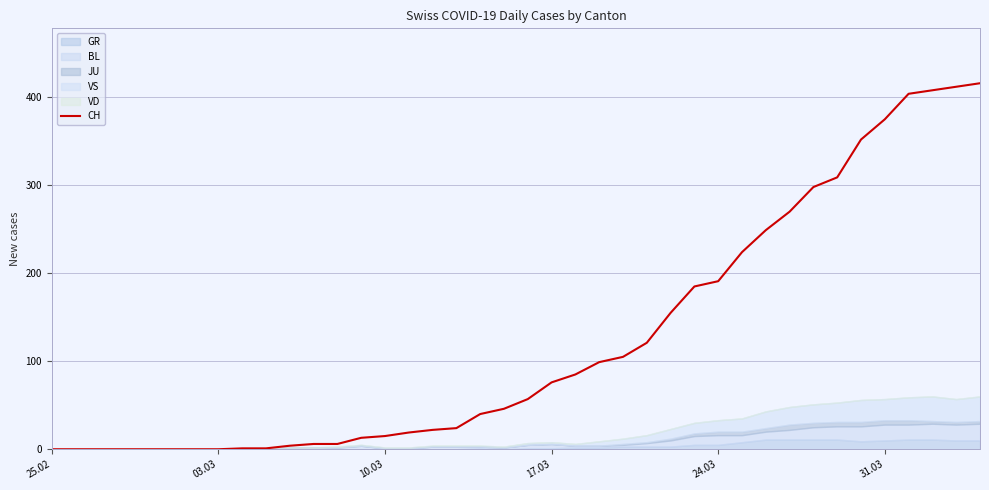

Is it true that CH equals 15 at 10.03?

True